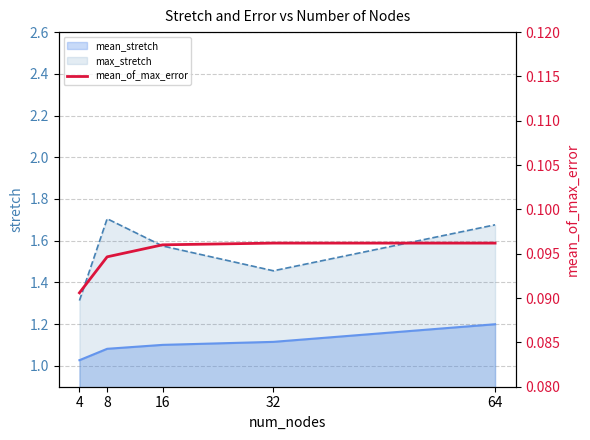

At which label does mean_stretch reach its minimum?

4